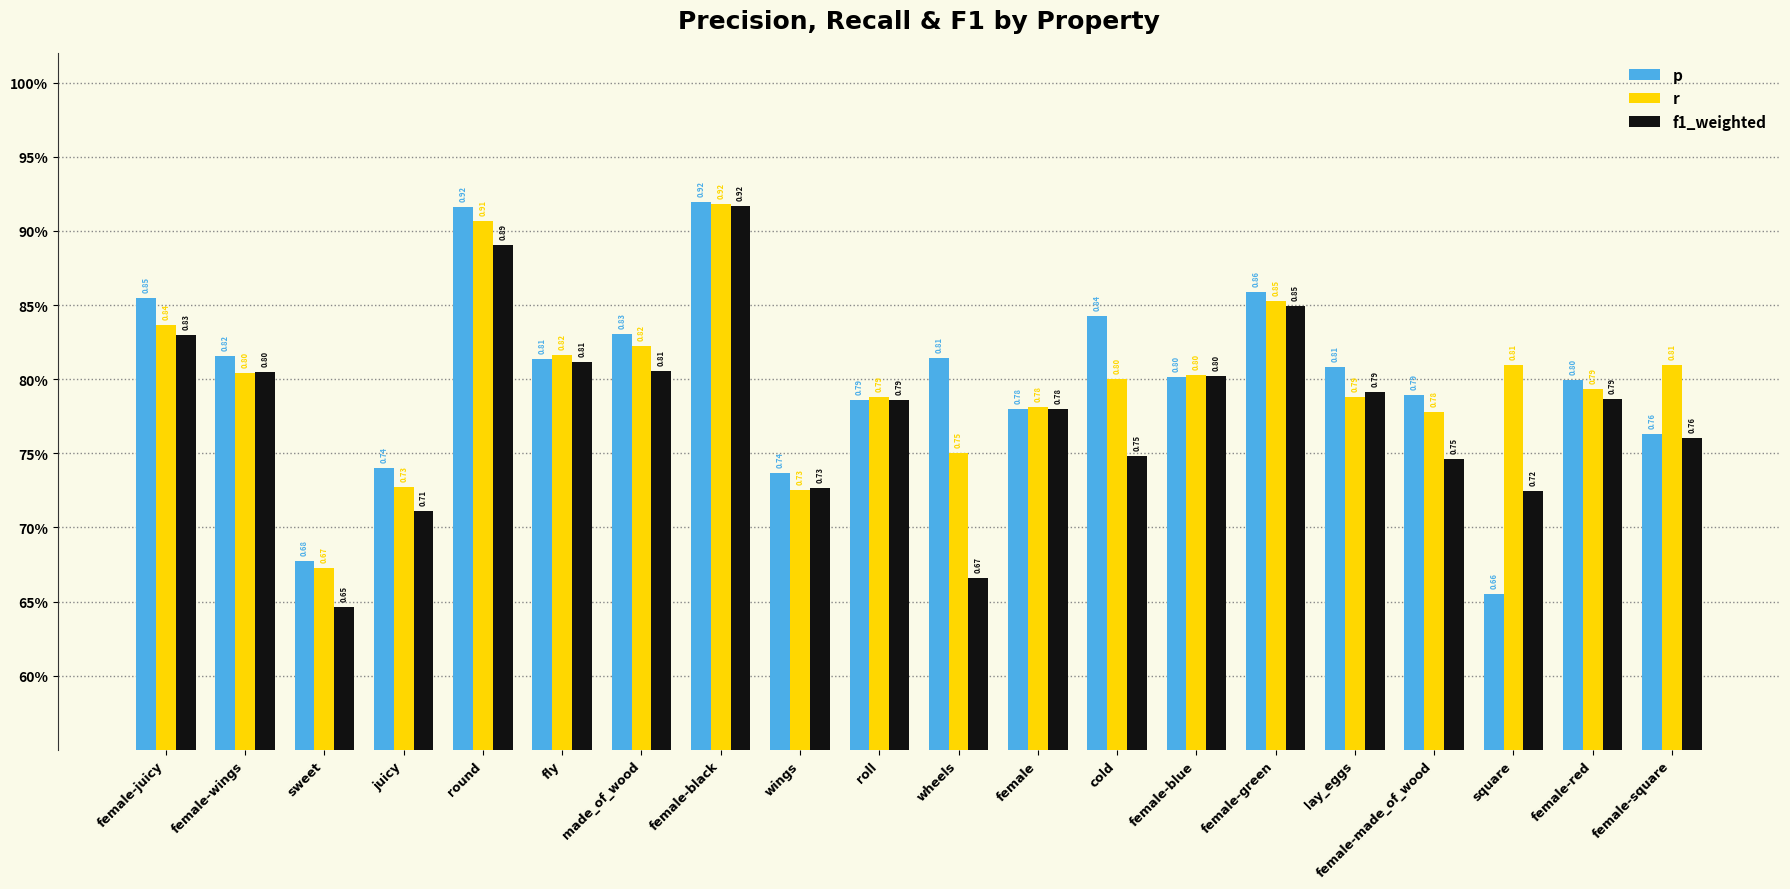

Which series has the largest total across all categories?

p